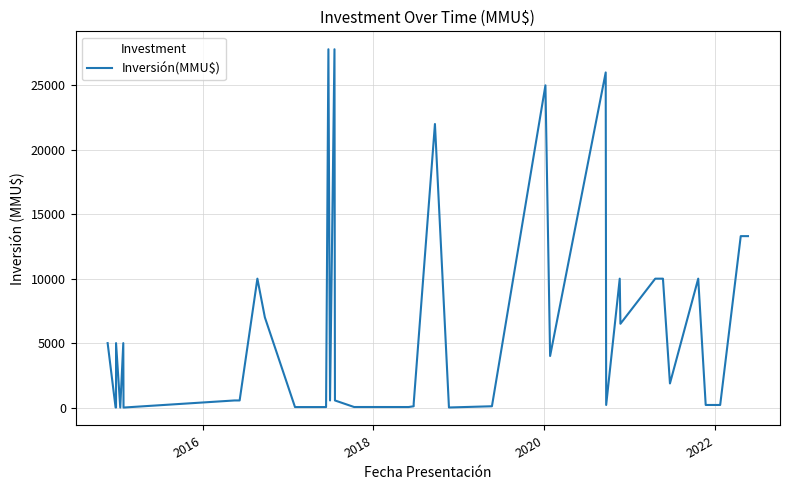

True or false: there are more than 0 points higher than both neighbors.

True